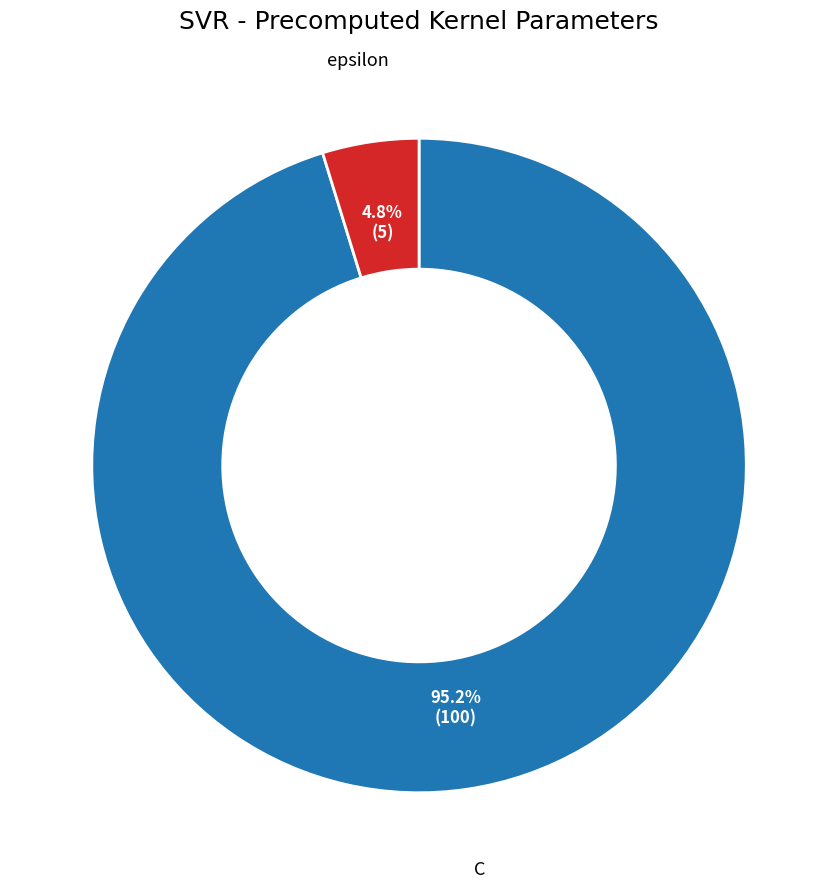

How many slices are in this pie chart?

2